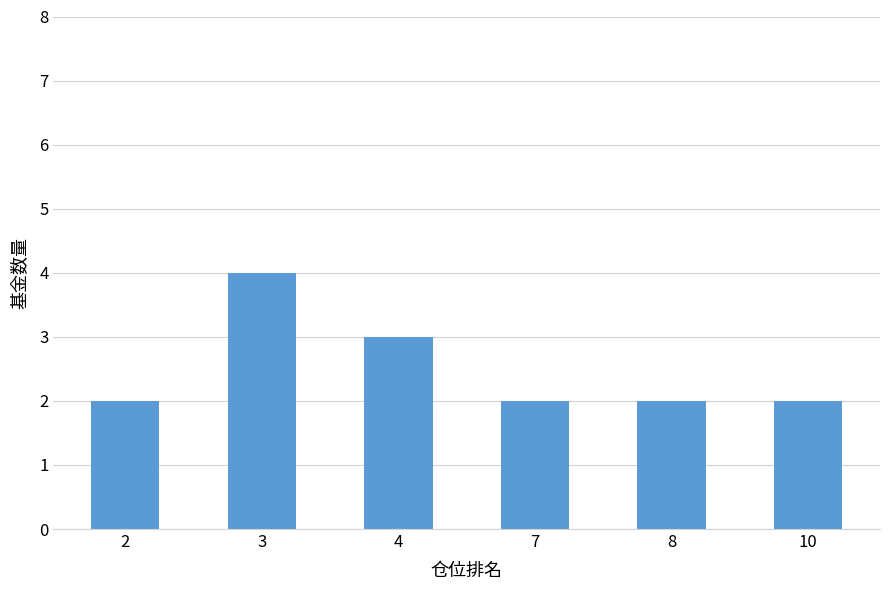

Are the bars grouped side by side (vs. stacked)?

No